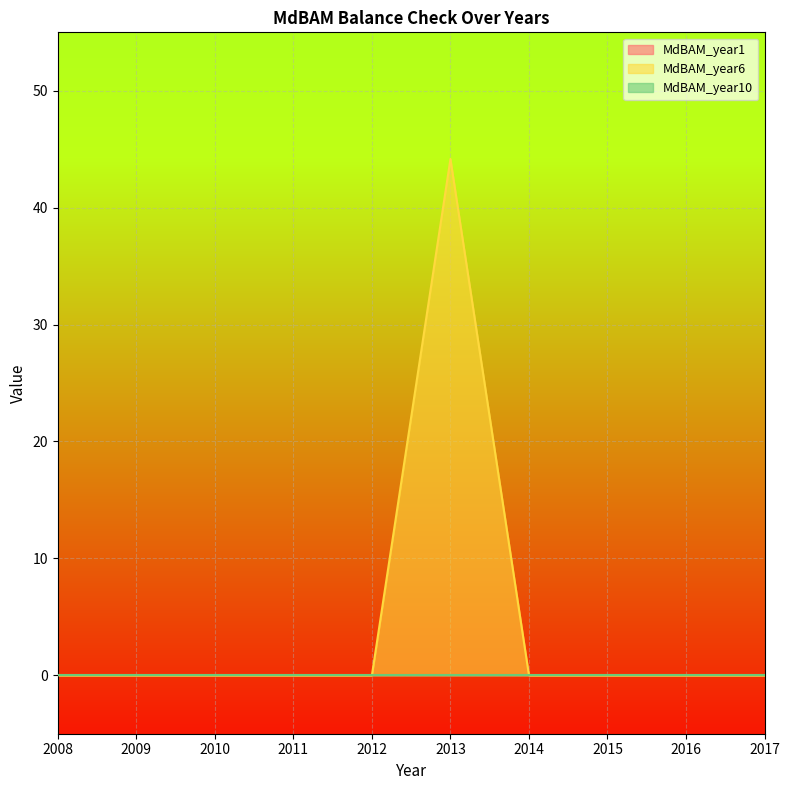

Which series has the largest range (max minus min)?

MdBAM_year6